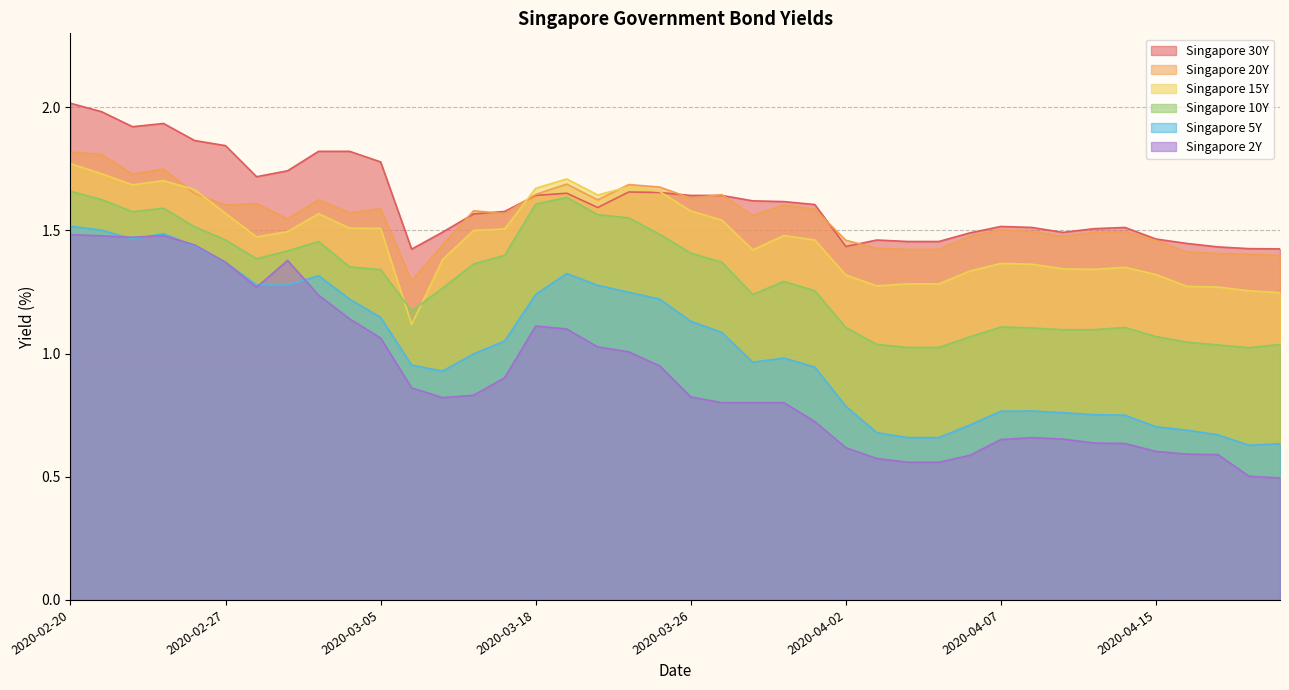

The value of Singapore 2Y at 2020-04-13 is 1.0. True or false?

False